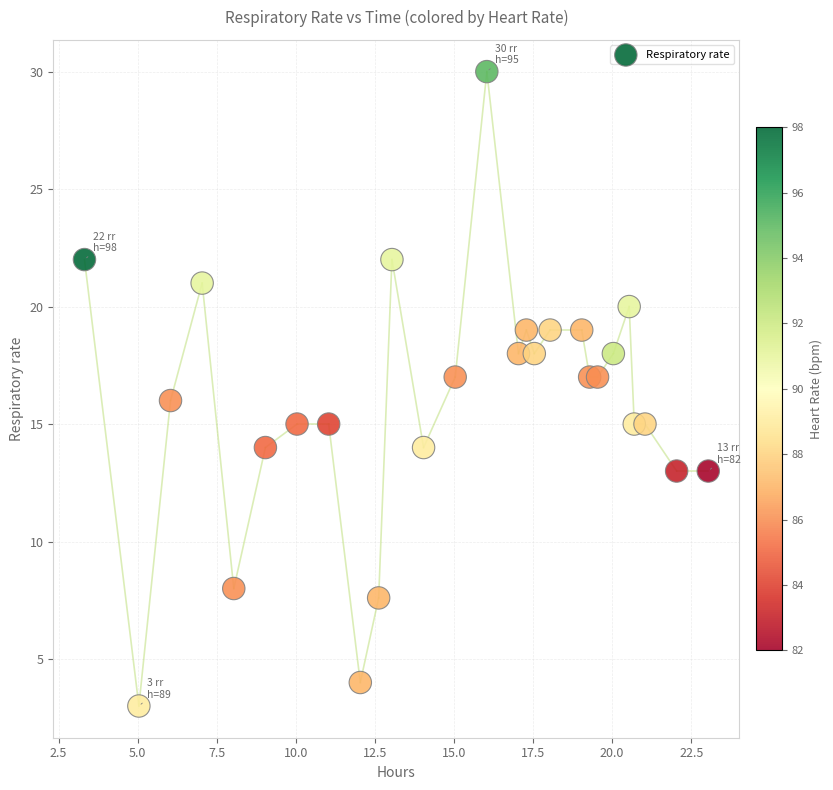

What is the range of X values (max minus min)?

19.7